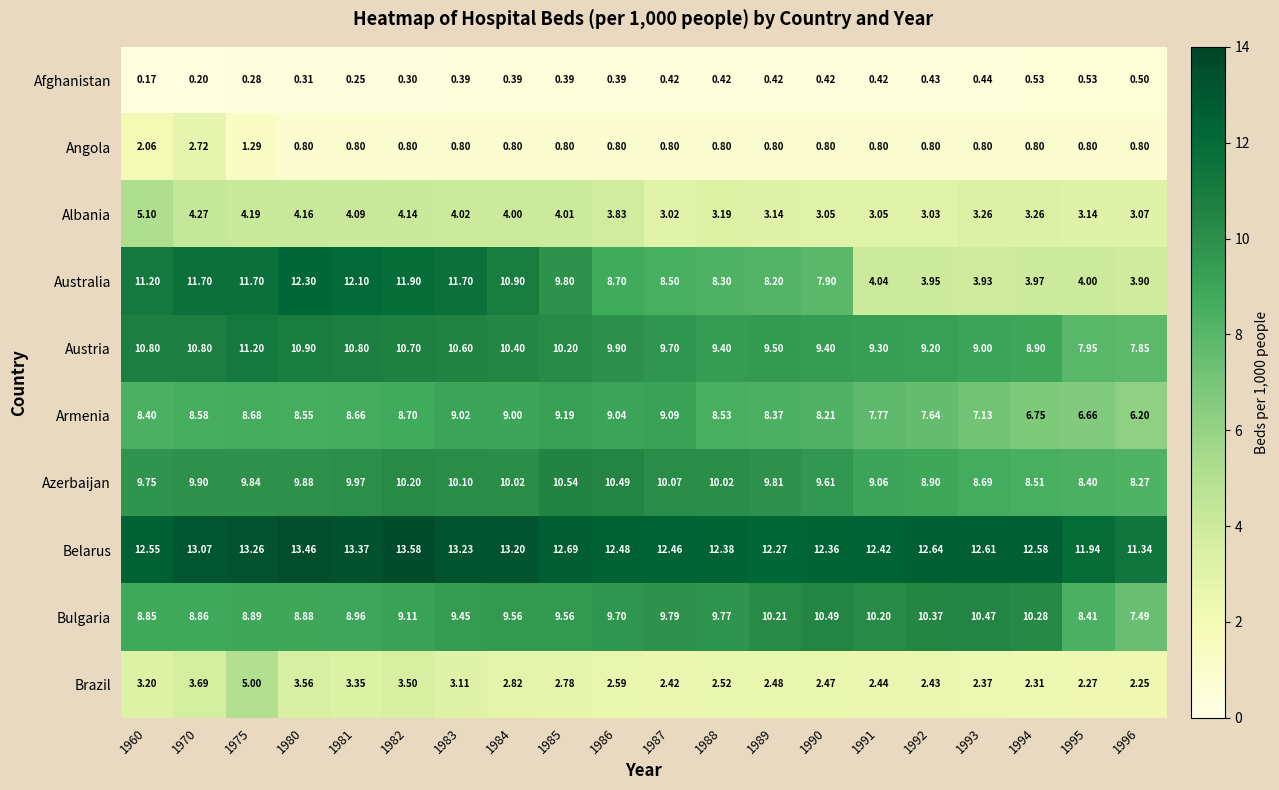

Between 1983 and 1985, which series saw the biggest shift?

Australia